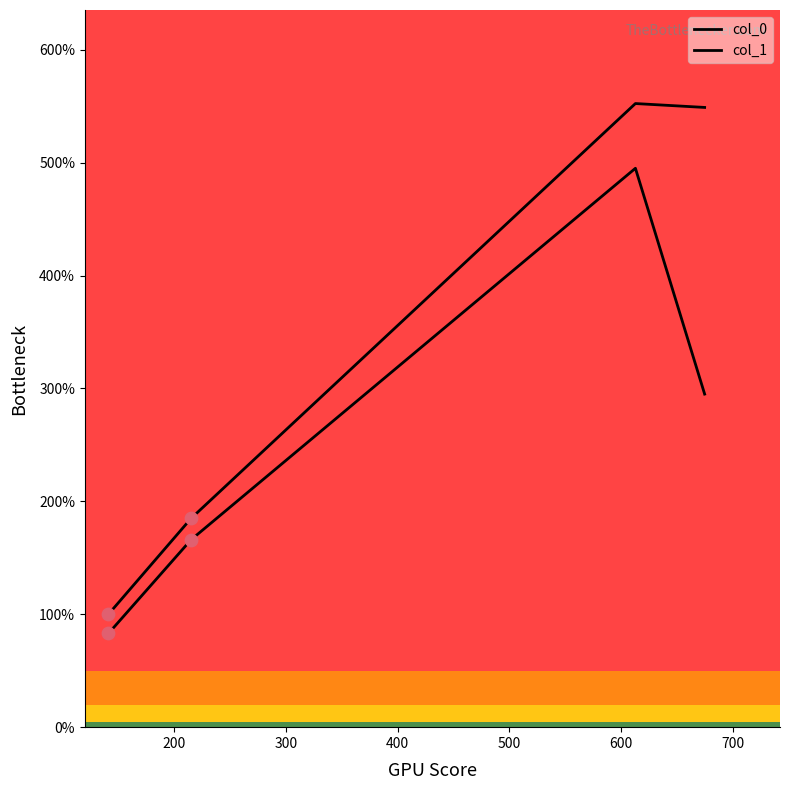

Which series has the largest total across all categories?

col_0